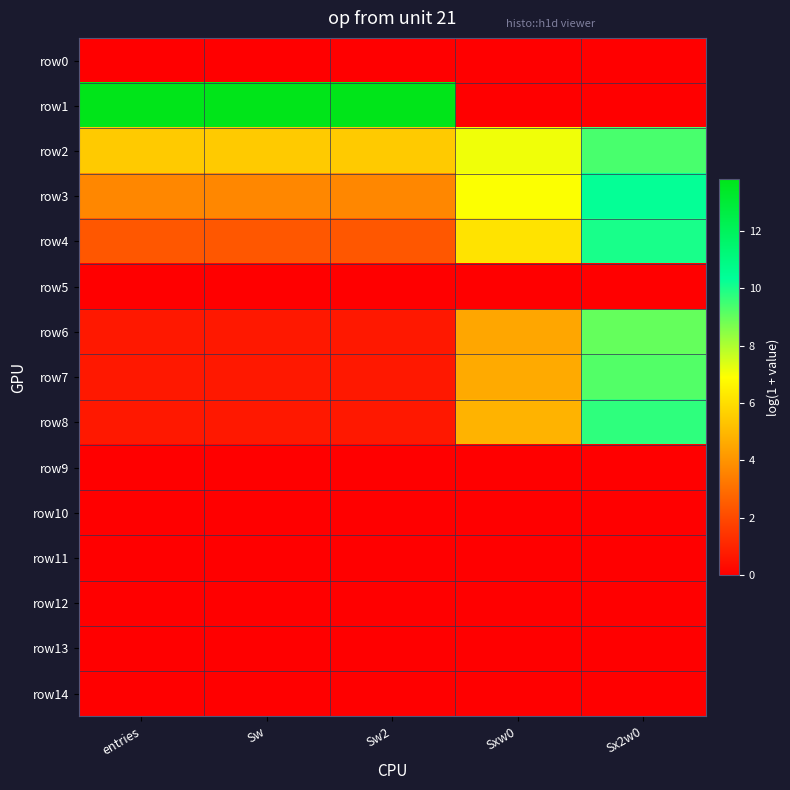

Which series changed the most between Sw2 and Sx2w0?

row1